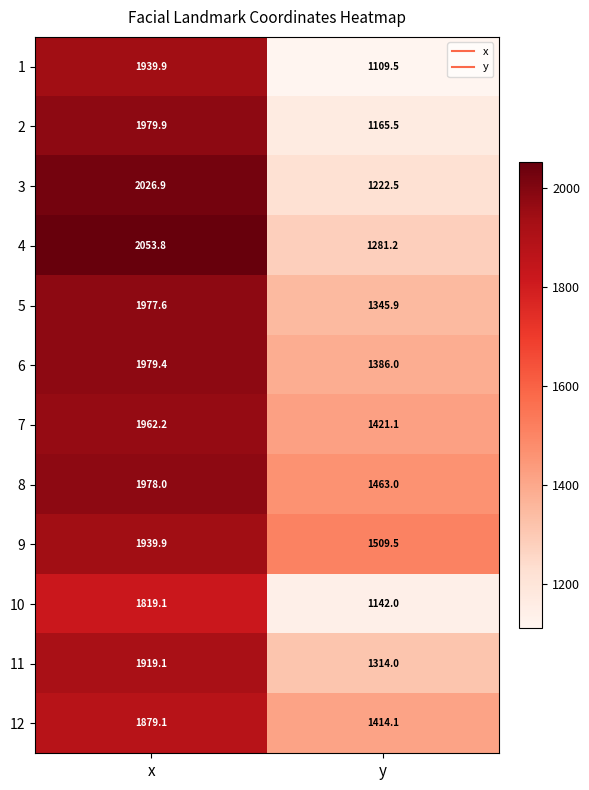

What is the smallest value displayed?

1109.5